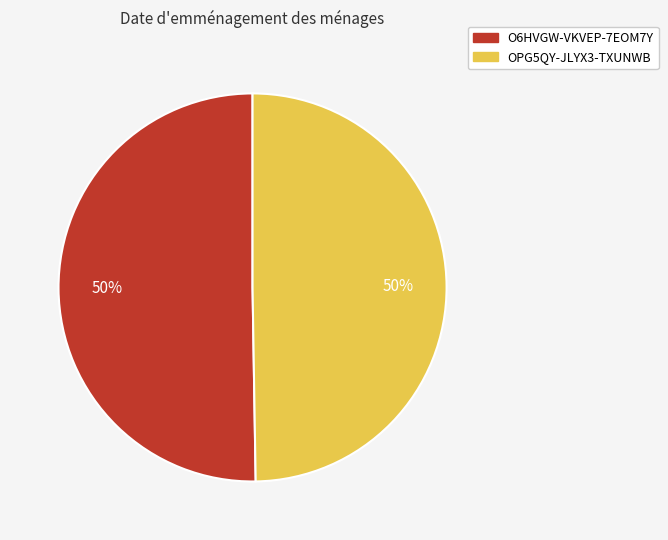

To the nearest percent, what is the average slice percentage?

50%